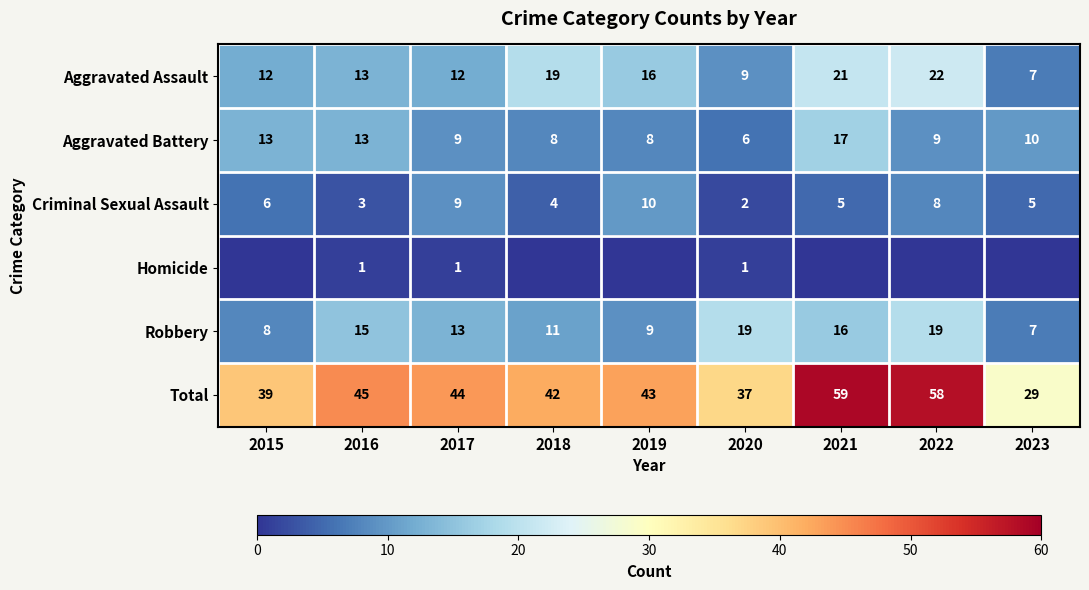

What is the maximum value shown in the chart?

59